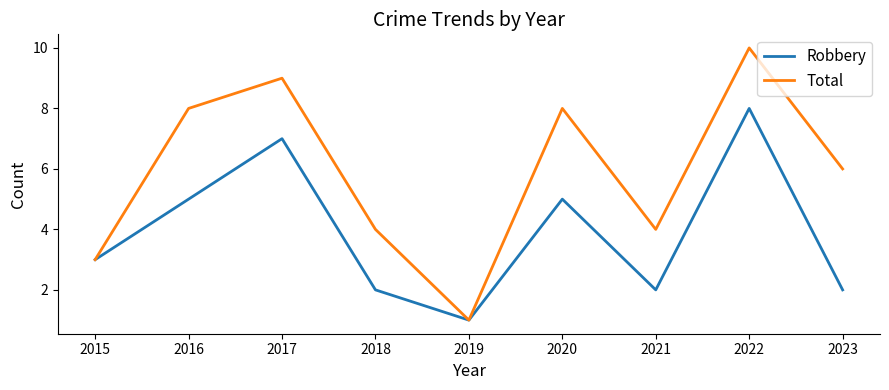

Is this an area chart (filled region under the line)?

No